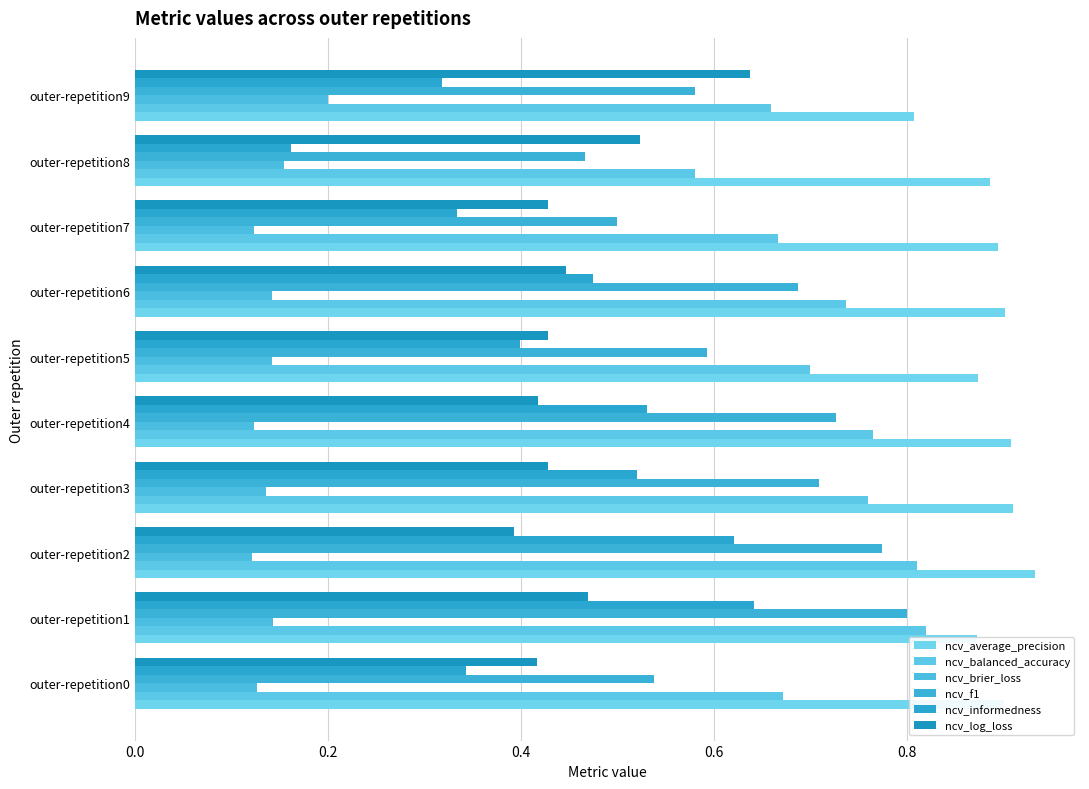

How many data points does each series have?

10